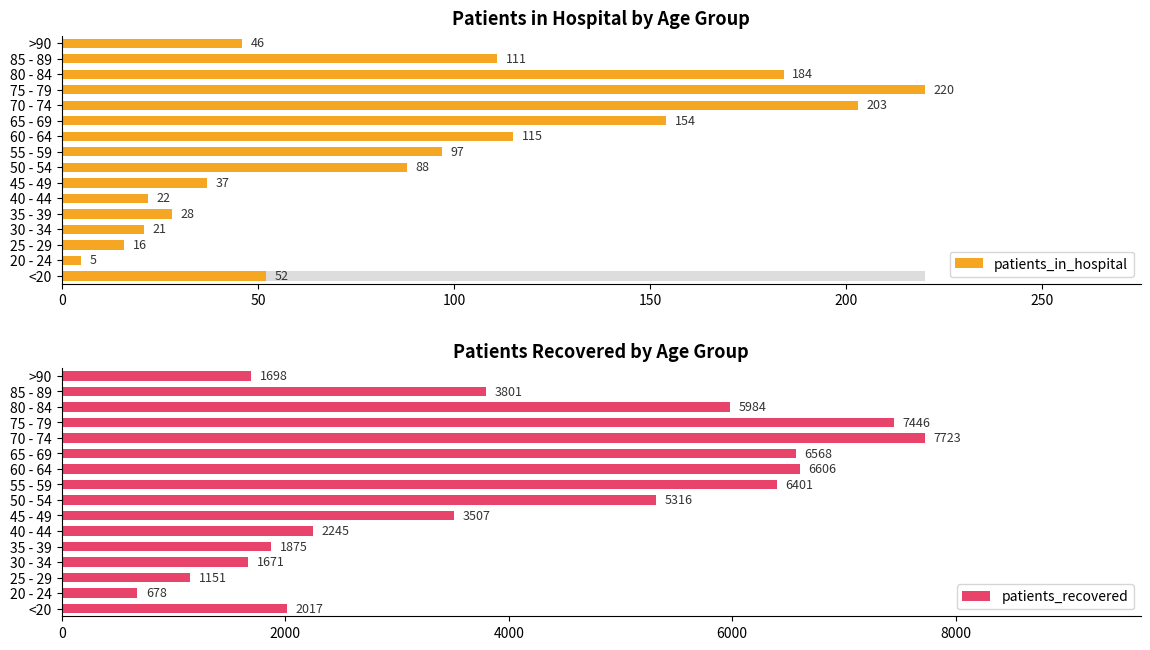

What is the maximum value for patients_recovered?

7723